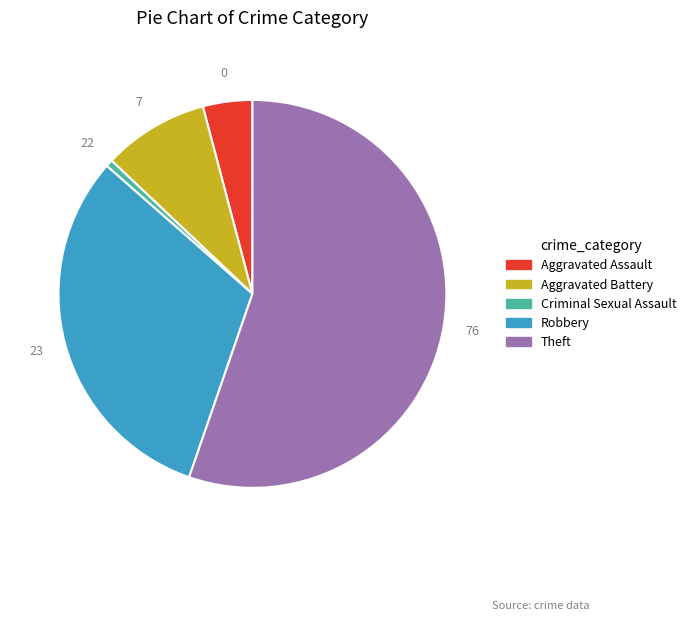

Which slice represents more than half of the pie?

Theft